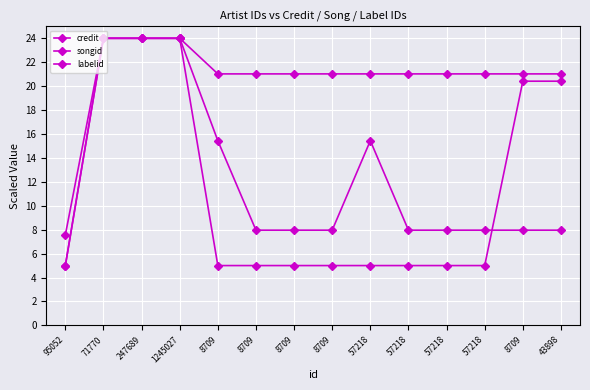

True or false: credit and labelid intersect in this chart.

False